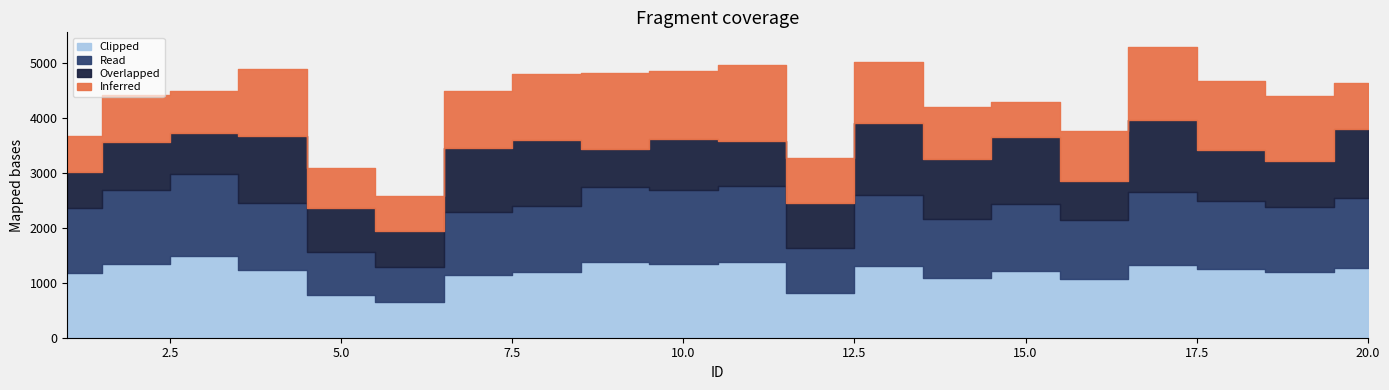

True or false: Clipped and Read intersect in this chart.

False